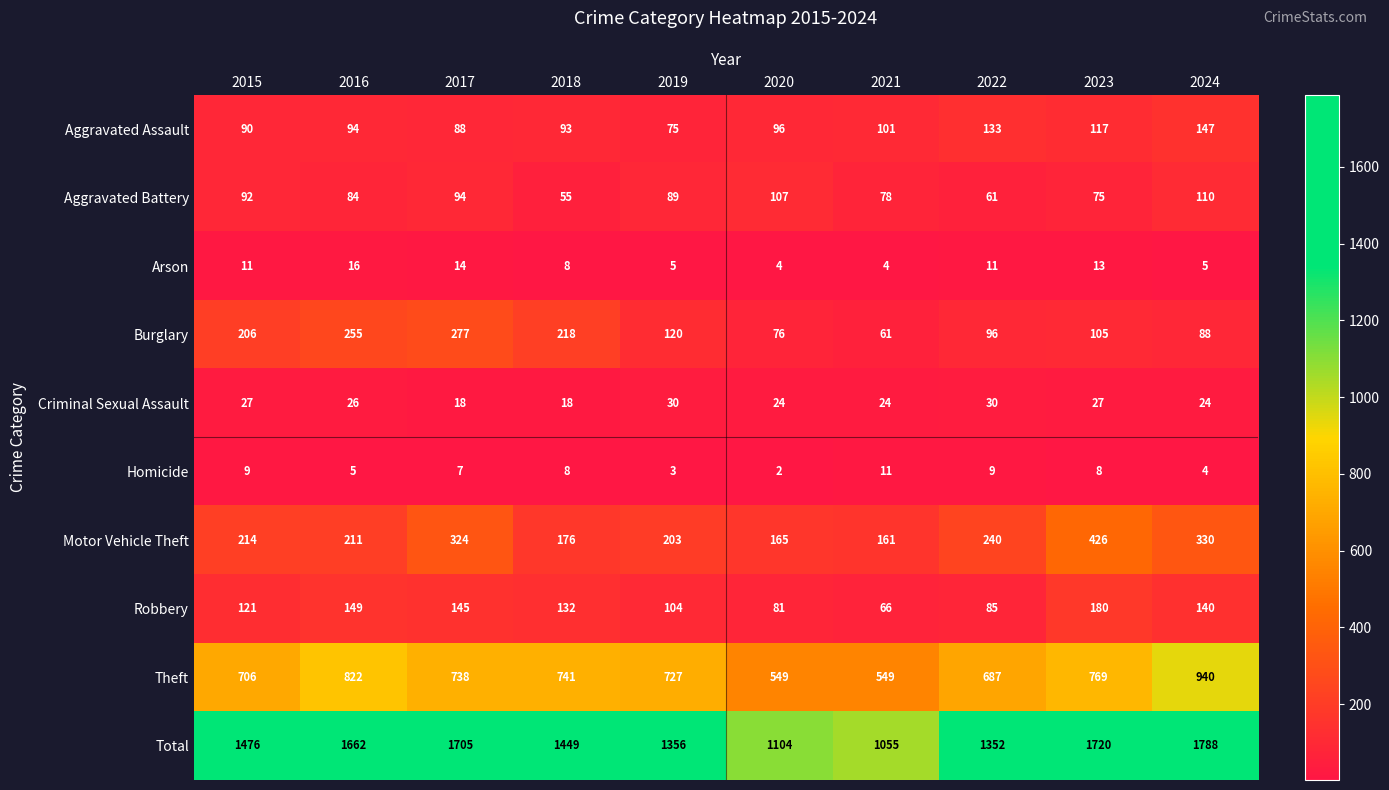

How many distinct data groups are displayed?

10